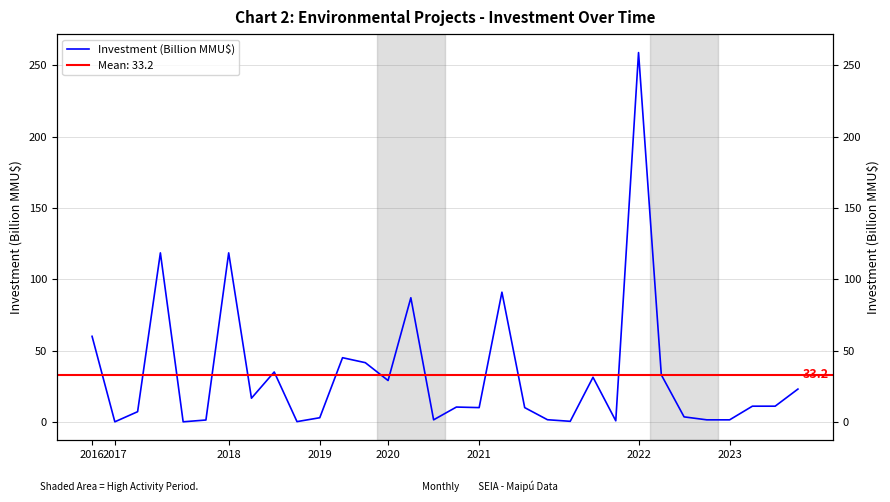

What is the label of the 17th point from the right?

15